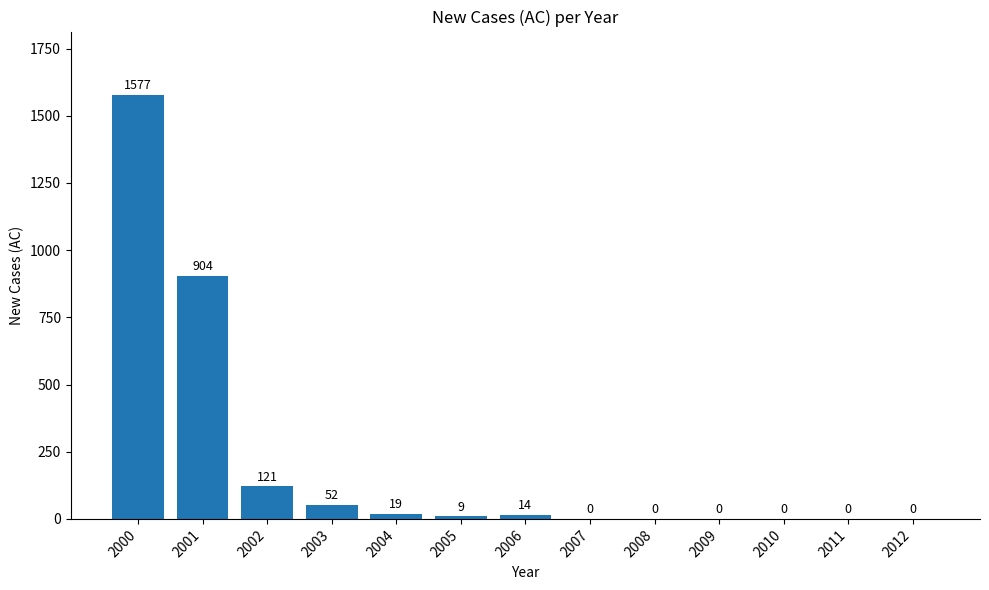

Is it true that the value at 2002 is 121?

True